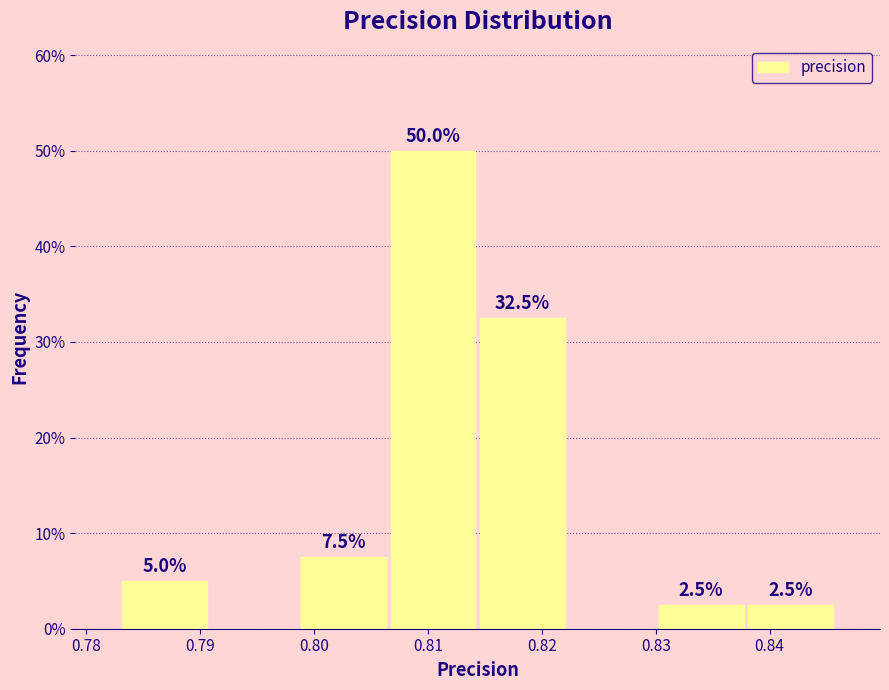

Over which range of the x-axis is the bar tallest?

0.807 to 0.814